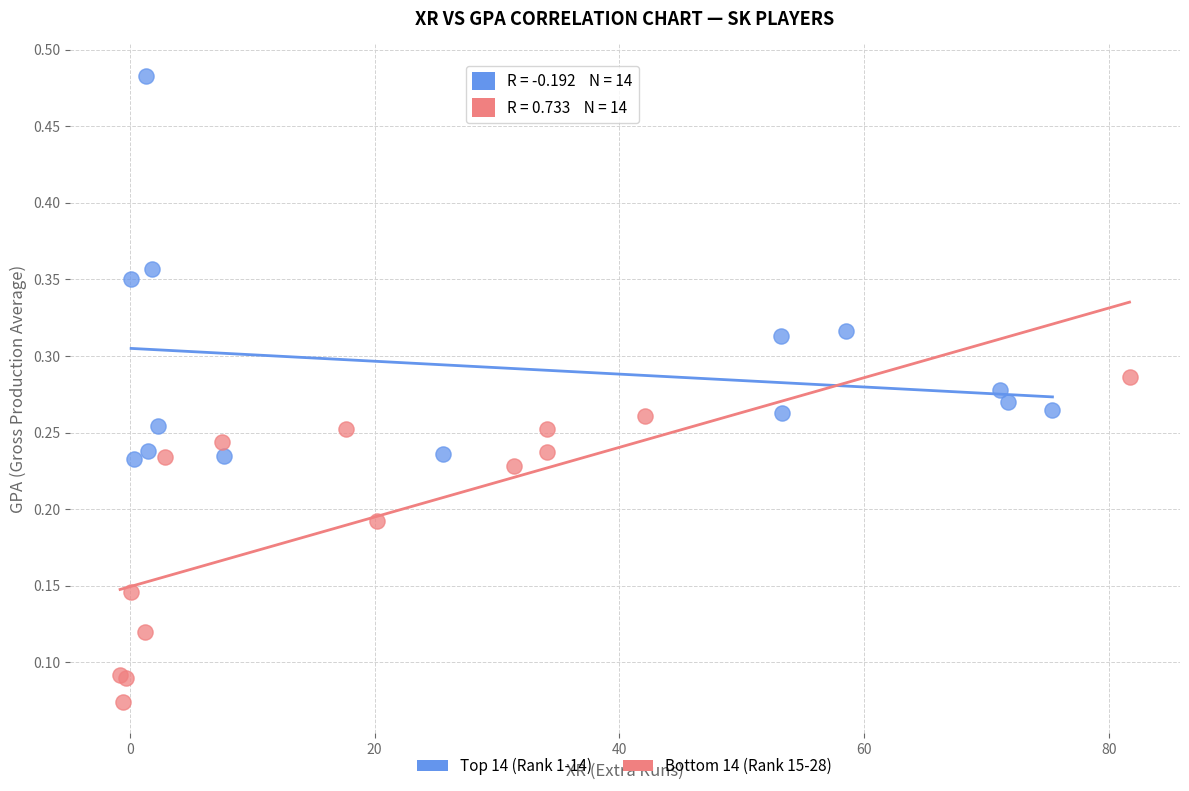

Which series reaches the minimum Y coordinate?

Bottom 14 (Rank 15-28)